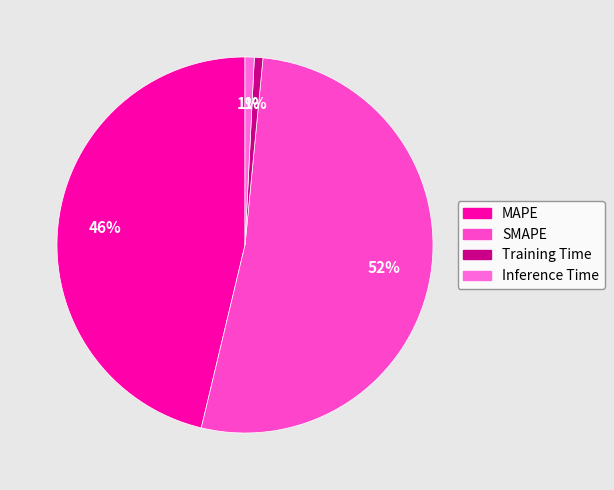

Is it true that Training Time is 1% of the pie?

True